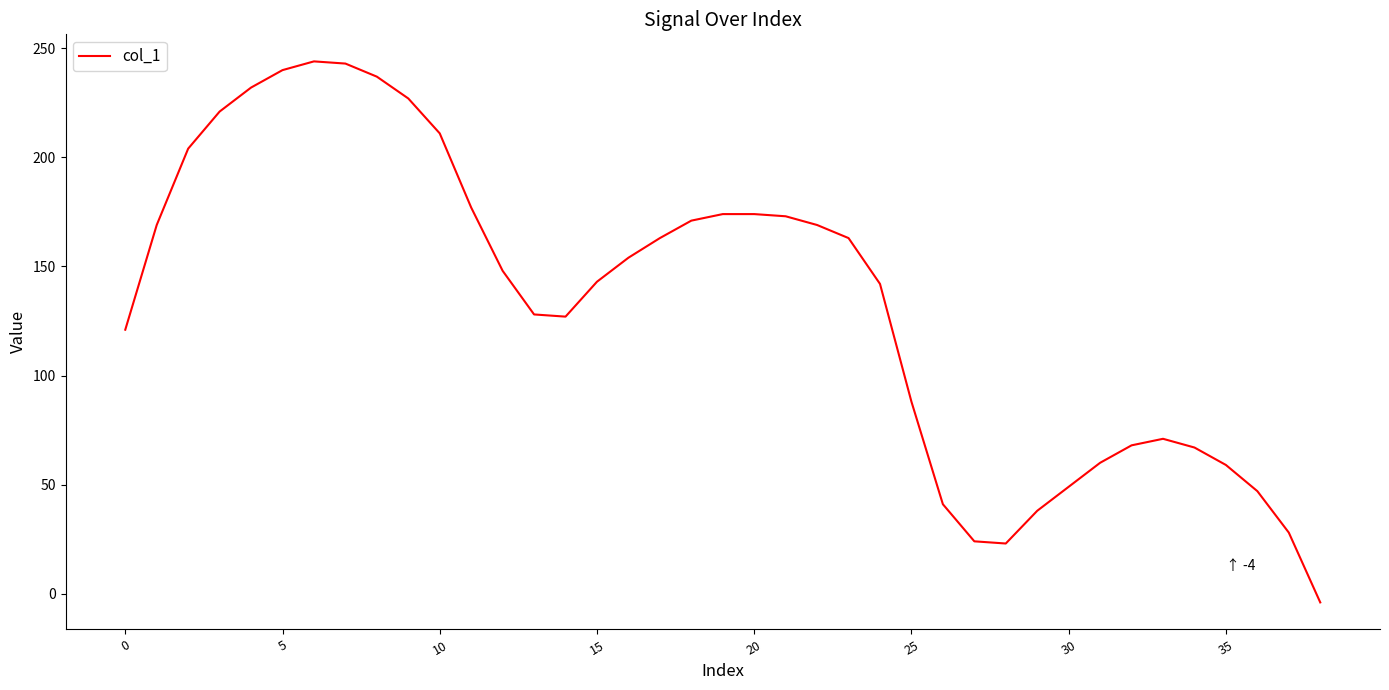

What is the difference between the maximum and minimum values?

248